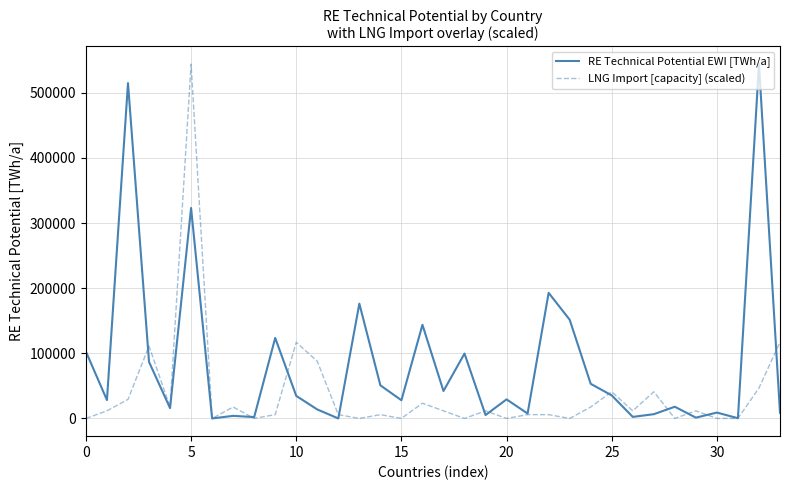

Which series has the largest total across all categories?

RE Technical Potential EWI [TWh/a]